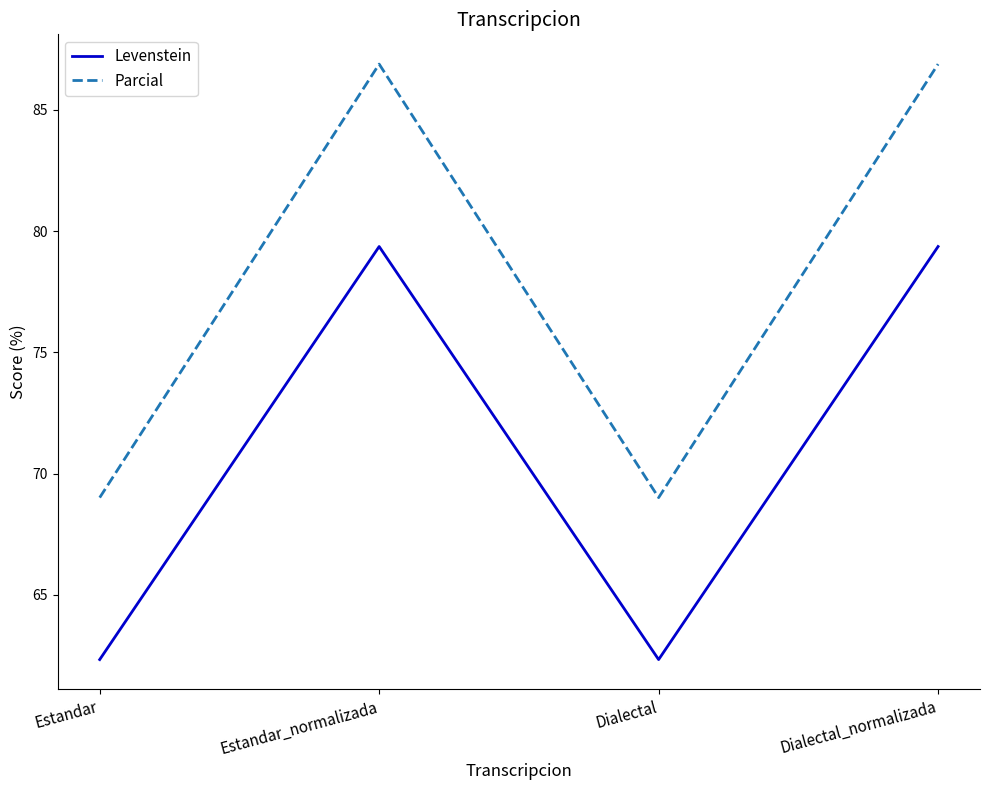

What position from the left is Estandar_normalizada?

2